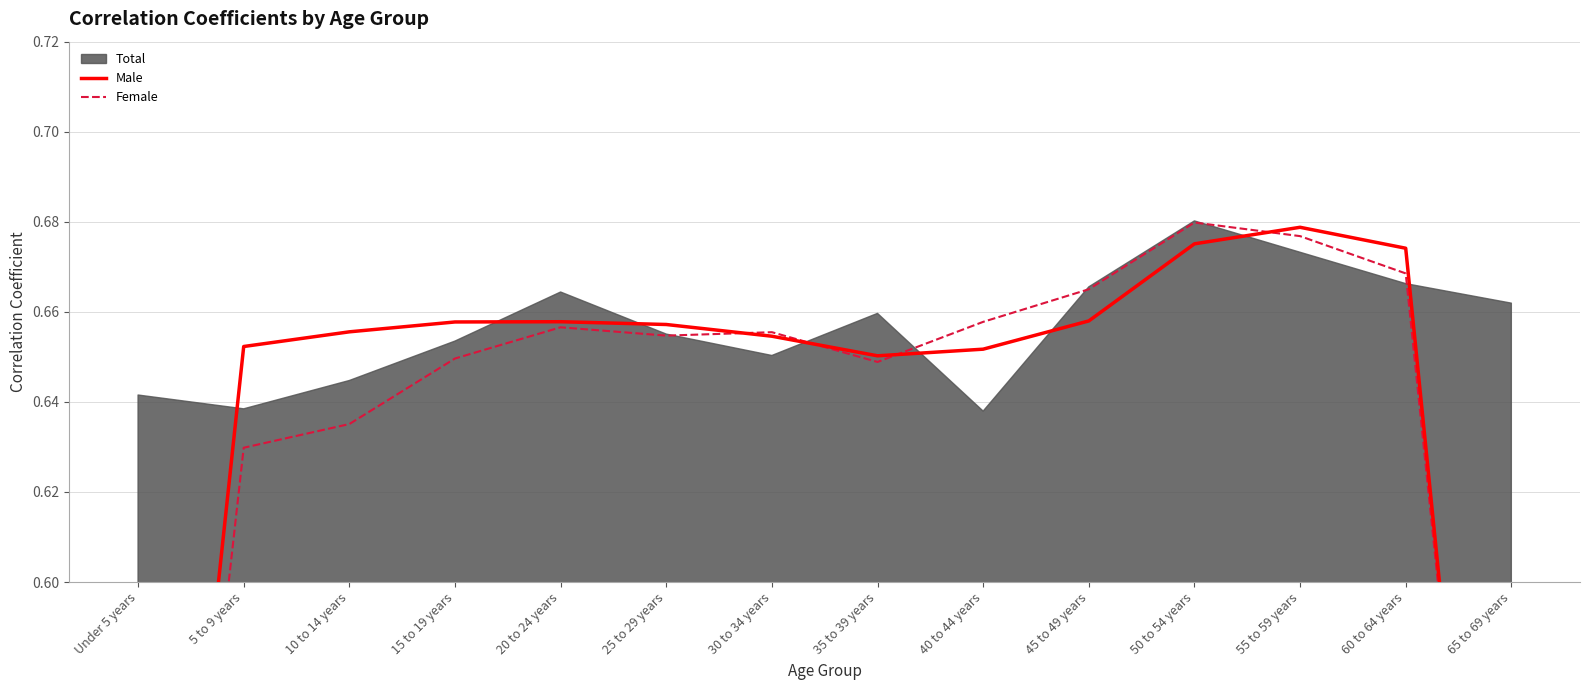

In Female, how many points are higher than both neighbors (excluding endpoints)?

3